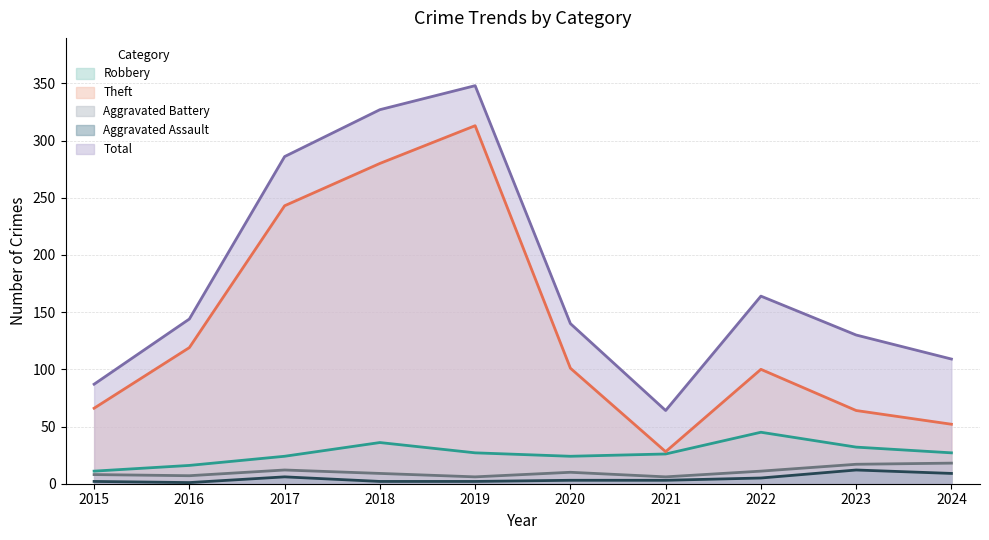

True or false: Theft and Aggravated Assault cross at least once.

False